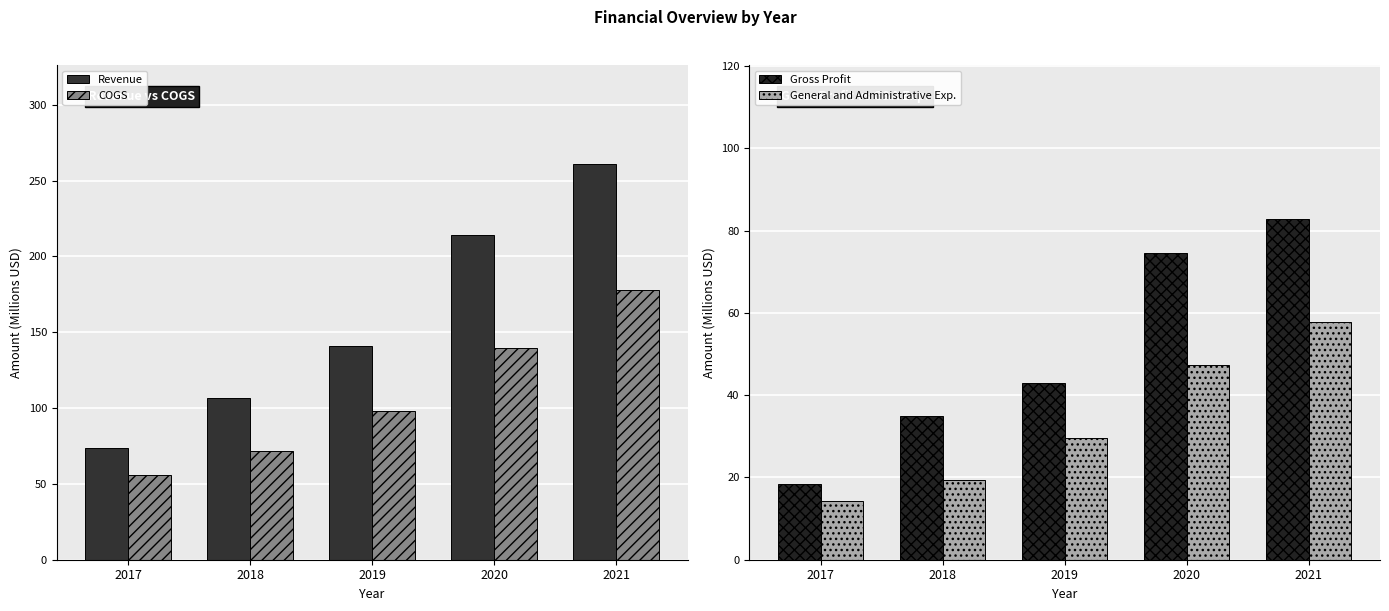

What is the total value across all series at 2020?

476.0